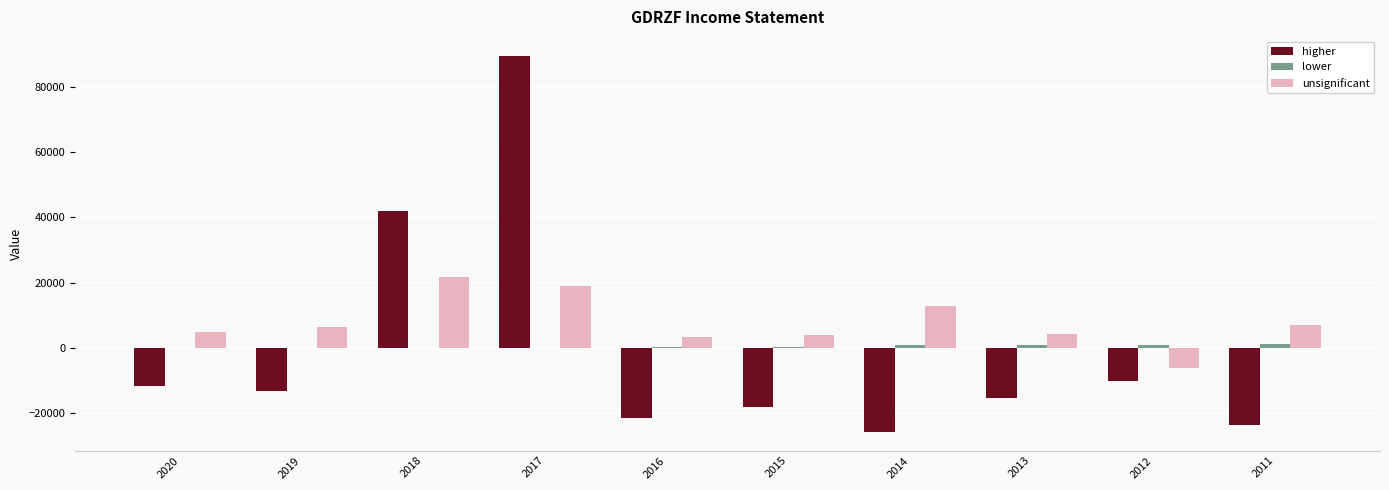

What is the average value of the lower series?

490